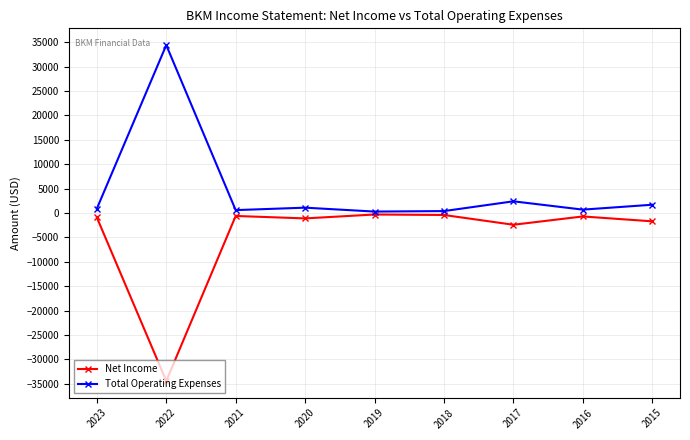

Does the chart display data point markers on the line(s)?

Yes